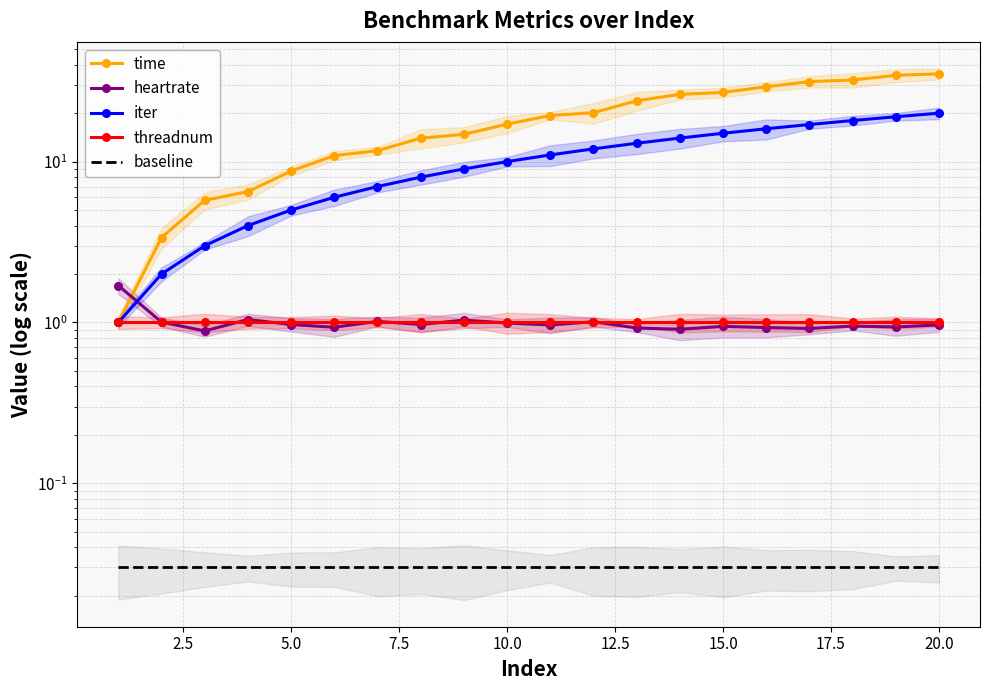

What is the difference between the second highest and second lowest values in the iter series?

17.0